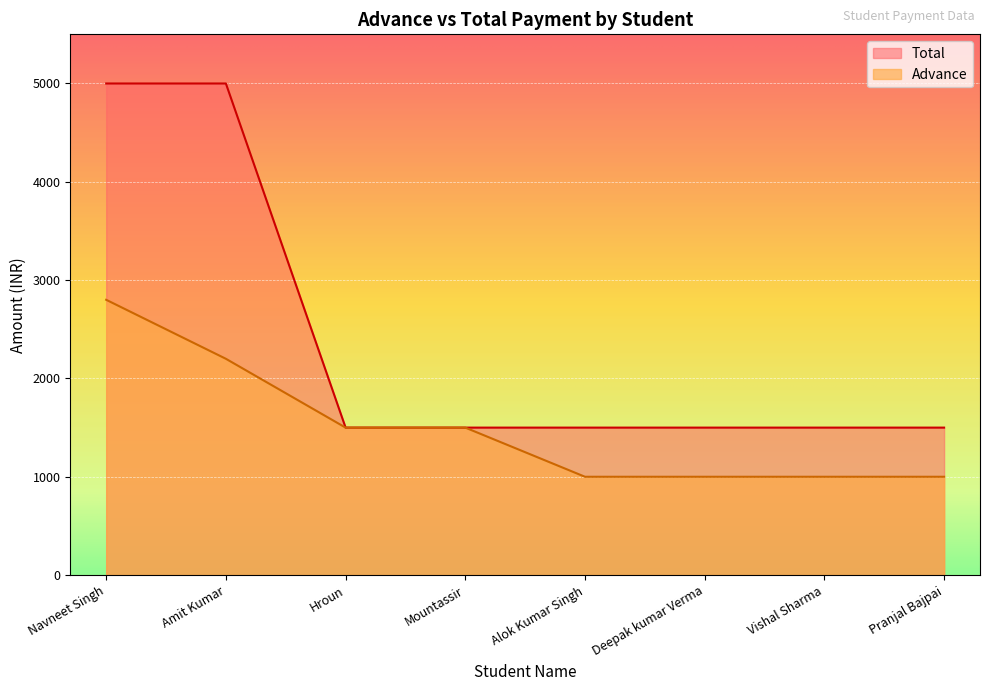

True or false: Total and Advance intersect in this chart.

False